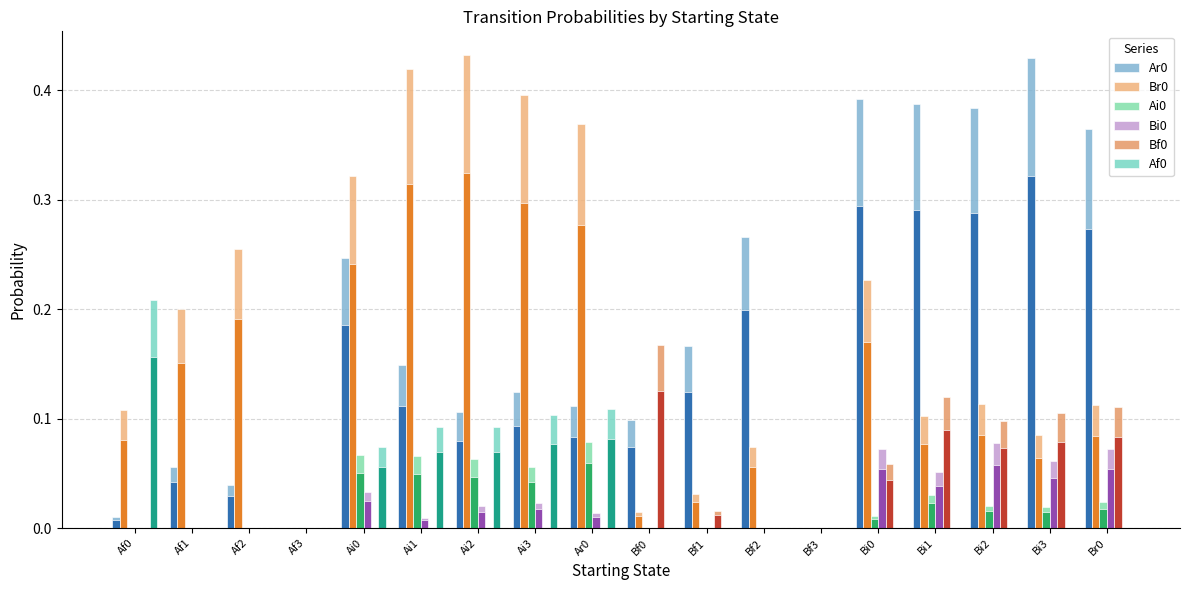

Rank the categories by Bi0 value from lowest to highest.

Af0, Af1, Af2, Af3, Bf0, Bf1, Bf2, Bf3, Ai1, Ar0, Ai2, Ai3, Ai0, Bi1, Bi3, Bi0, Br0, Bi2